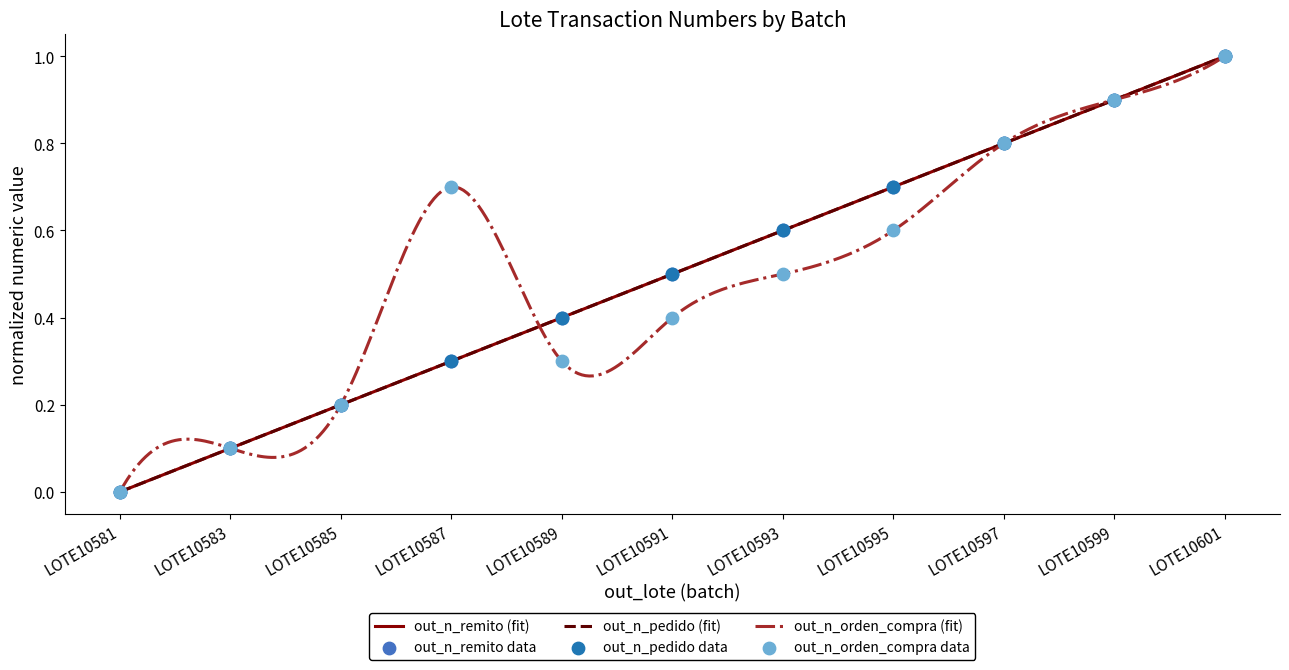

What are all the series names shown in the legend?

out_n_remito, out_n_pedido, out_n_orden_compra